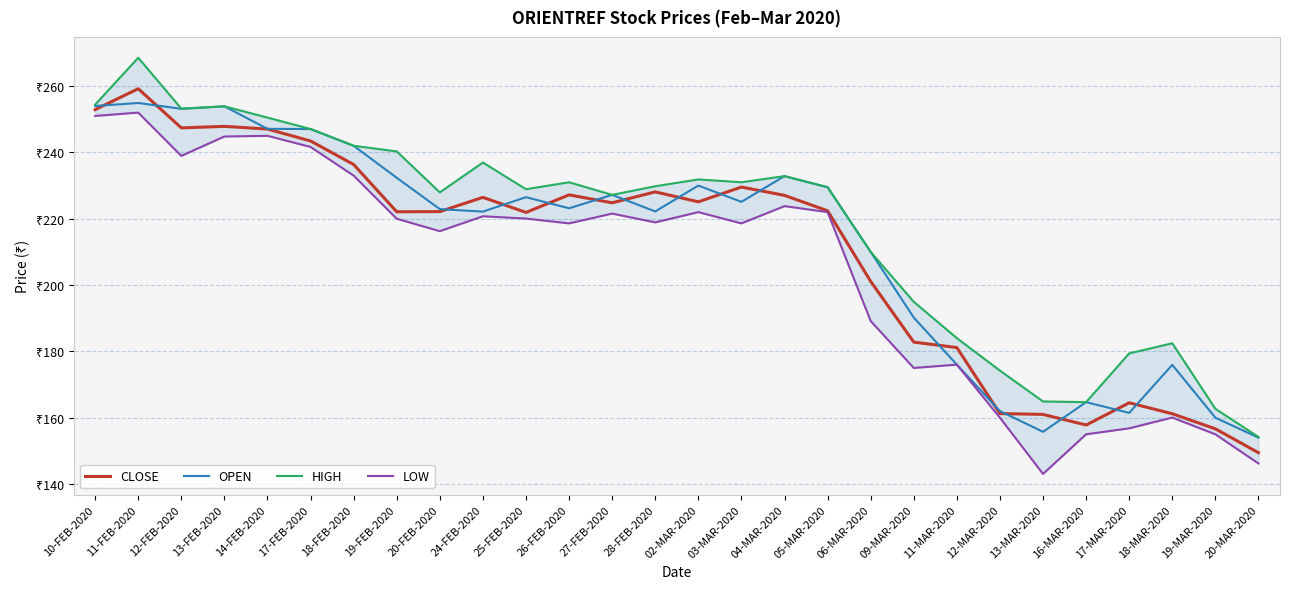

Is the value of HIGH at 14-FEB-2020 greater than the value of OPEN at 13-FEB-2020?

No